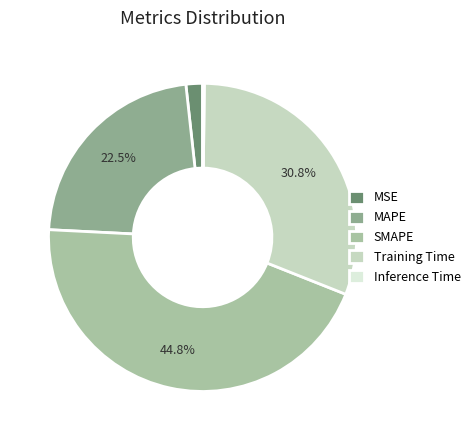

To the nearest percent, what is the average slice percentage?

20%